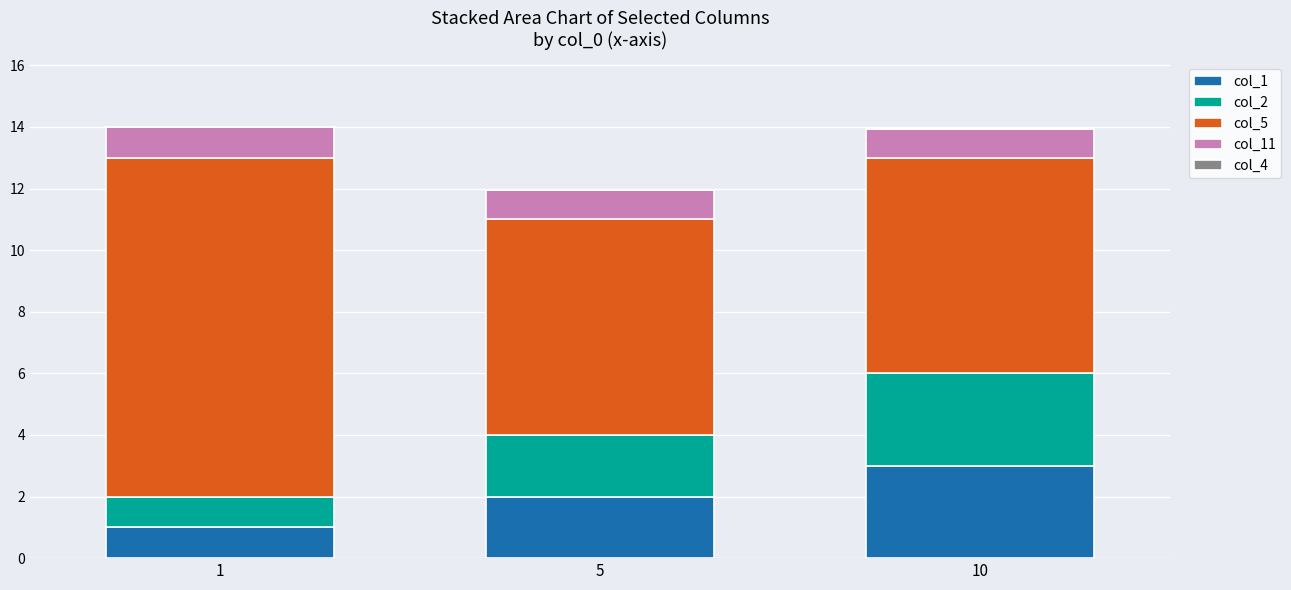

What is the total value across all series at 1?

14.0